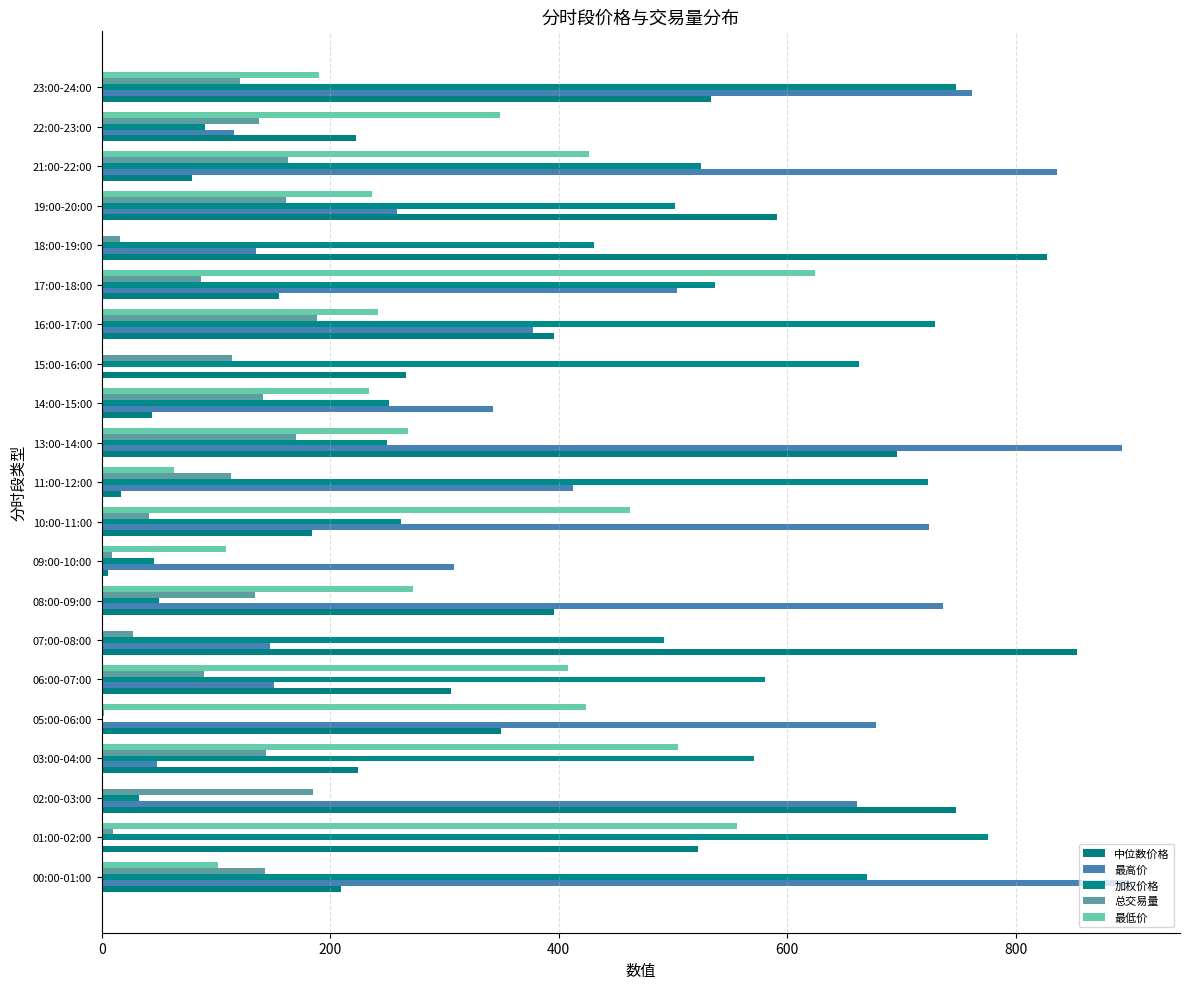

Which series has the largest total across all categories?

最高价